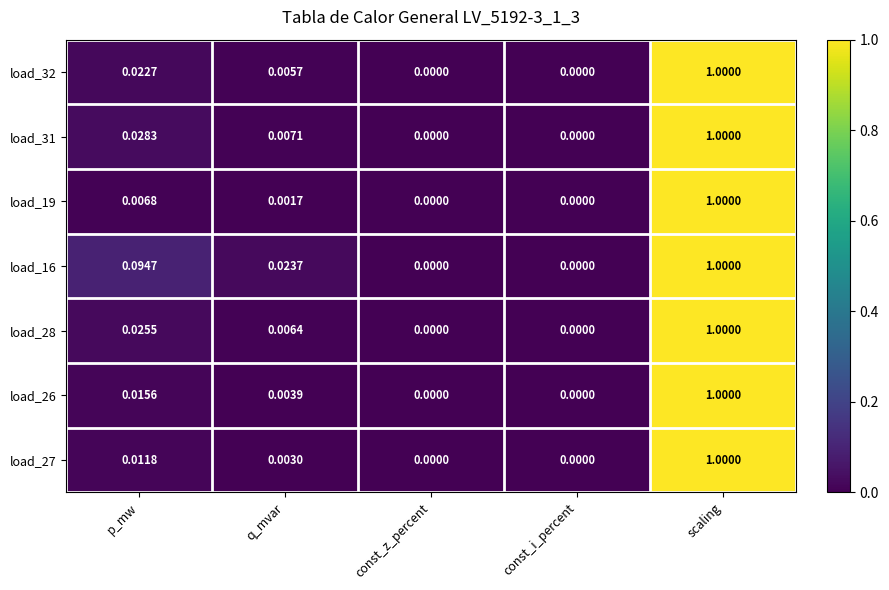

At which category does the chart reach its peak across all series?

scaling